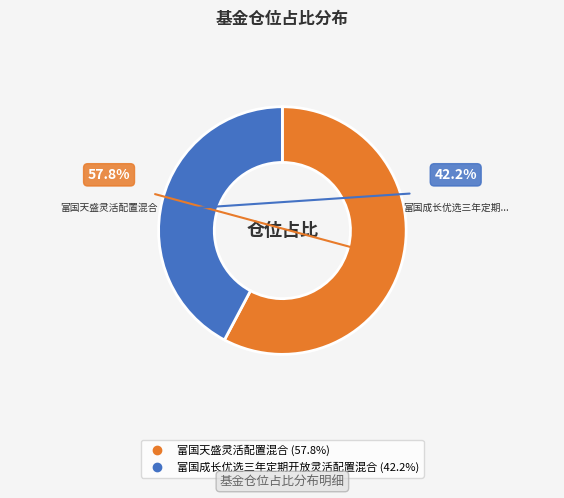

Approximately how many times larger is the value at 富国成长优选三年定期开放灵活配置混合 compared to 富国天盛灵活配置混合?

0.7